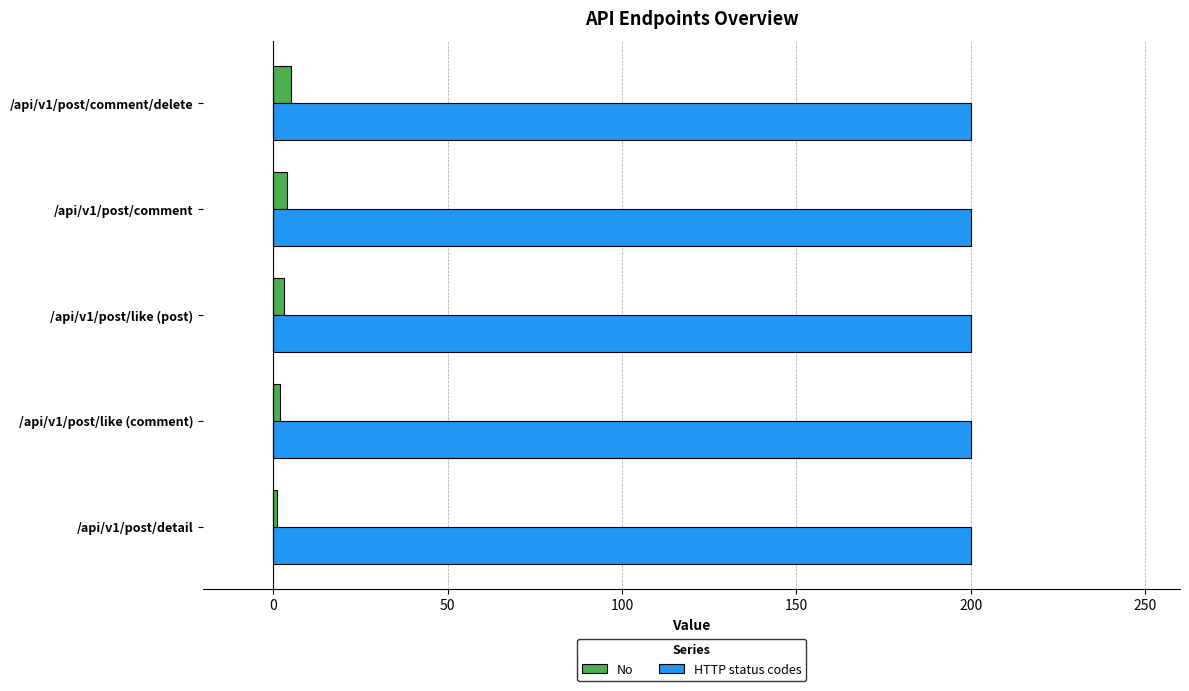

Rank the series by their maximum value, from lowest to highest.

No, HTTP status codes